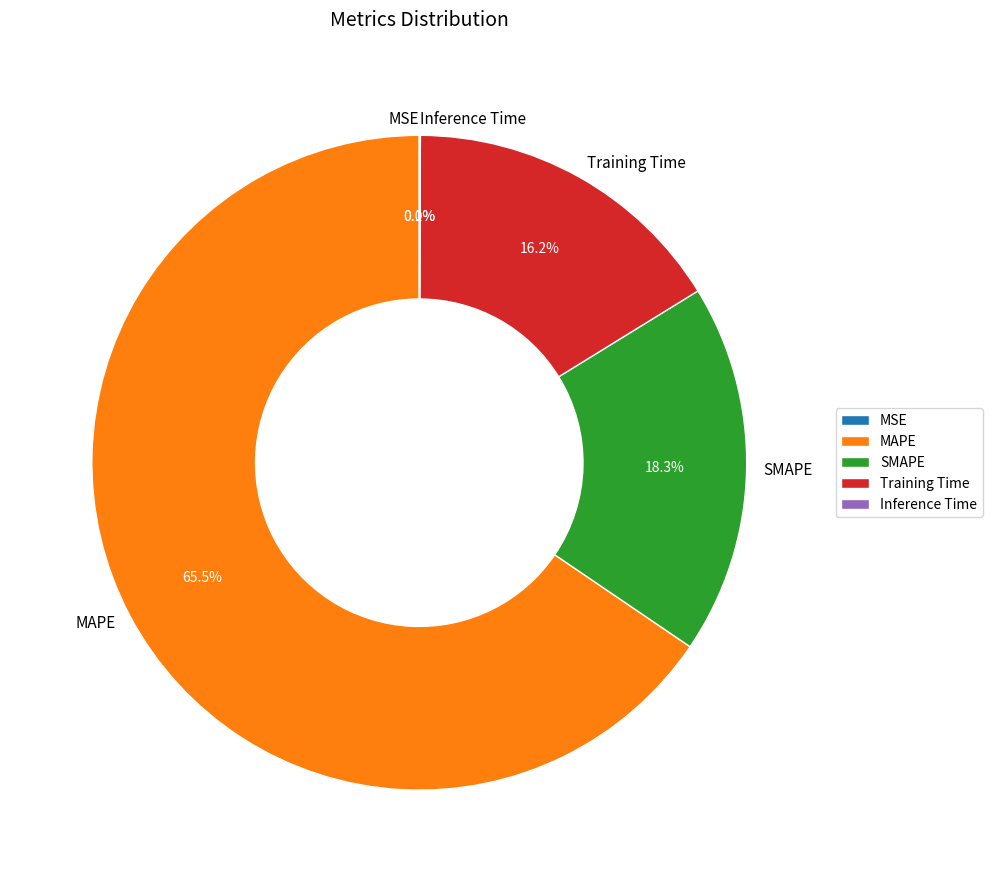

Is the sum of Training Time and SMAPE greater than half?

No